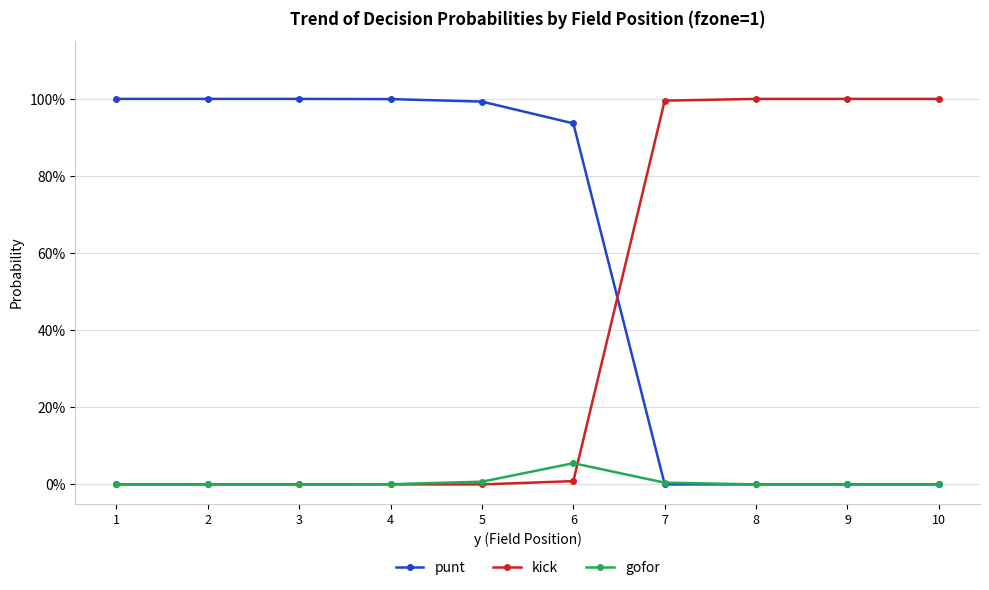

What is the spread (max minus min) of values at 3?

100.0